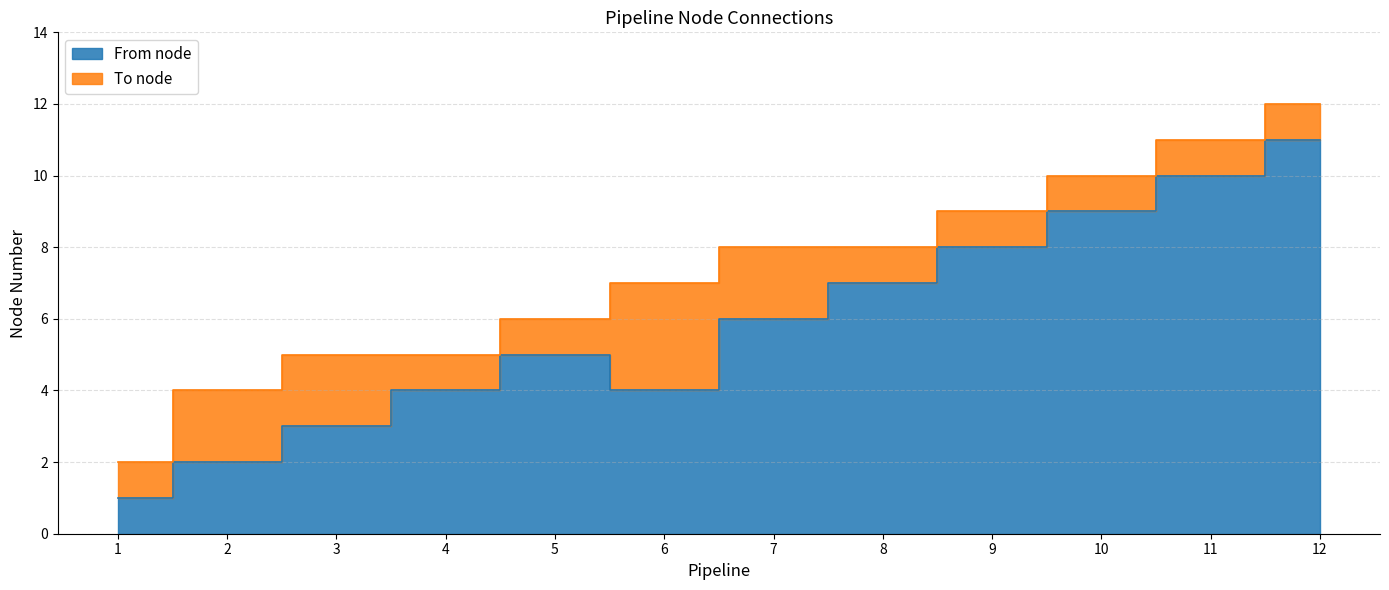

What is the difference between the second highest and second lowest values in the To node series?

7